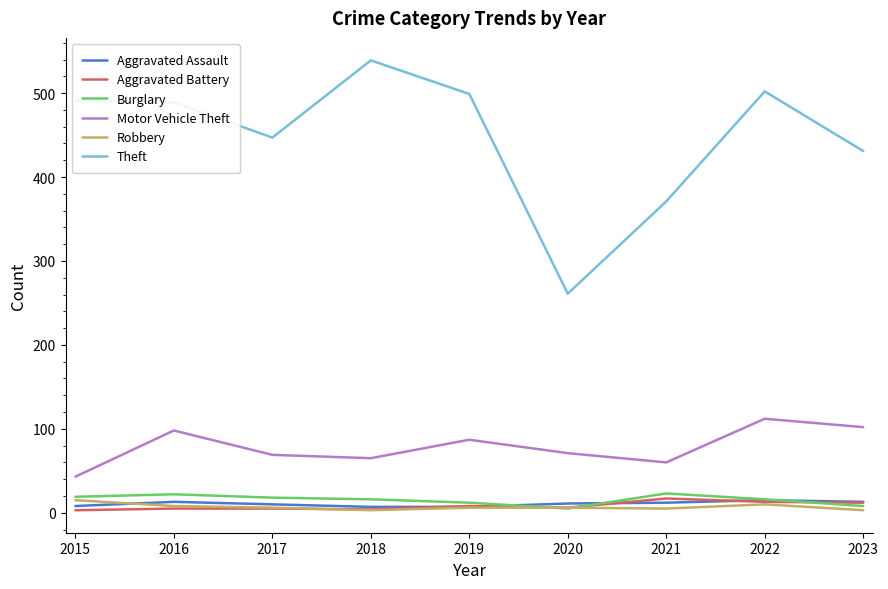

What is the sum of the Aggravated Battery values at 2019 and 2022?

21